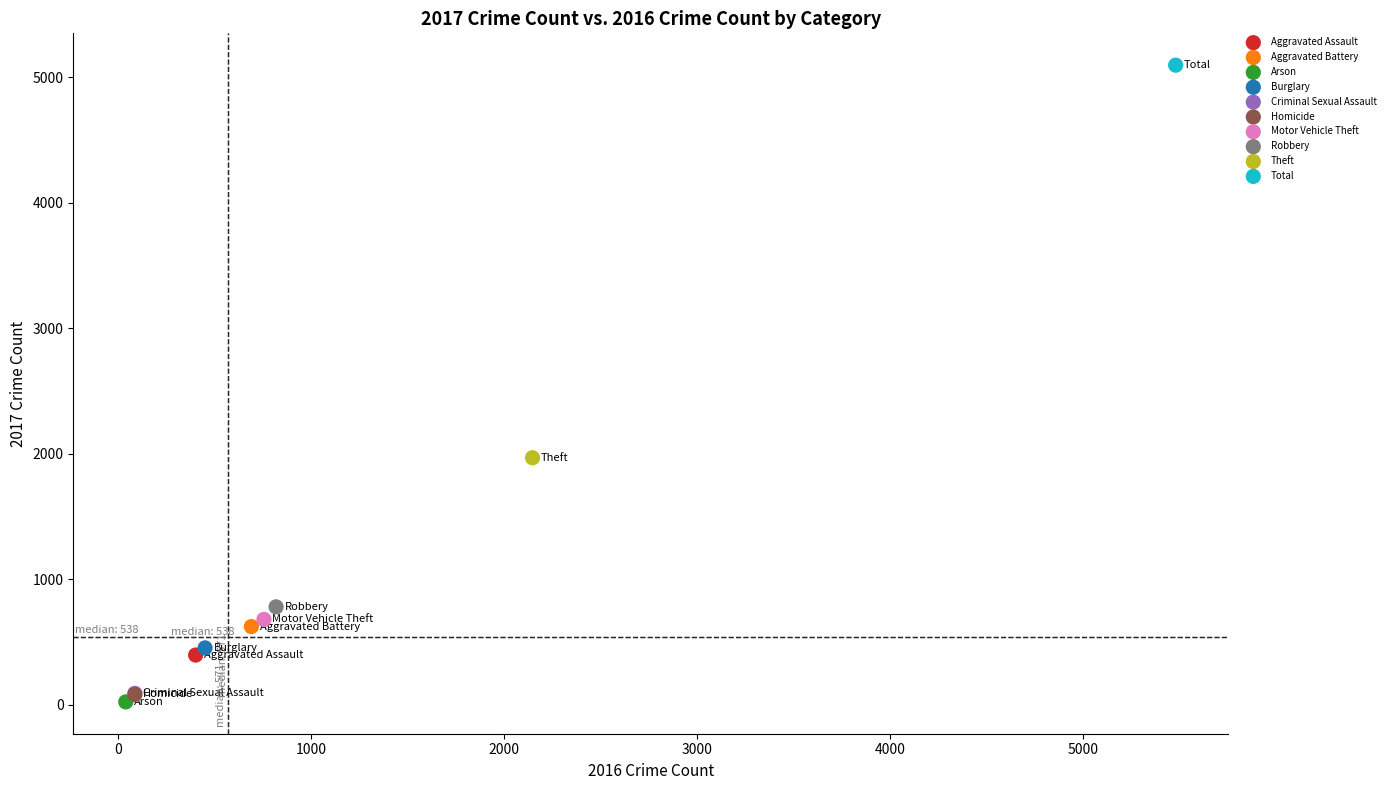

What are all the series names shown in the legend?

Aggravated Assault, Aggravated Battery, Arson, Burglary, Criminal Sexual Assault, Homicide, Motor Vehicle Theft, Robbery, Theft, Total